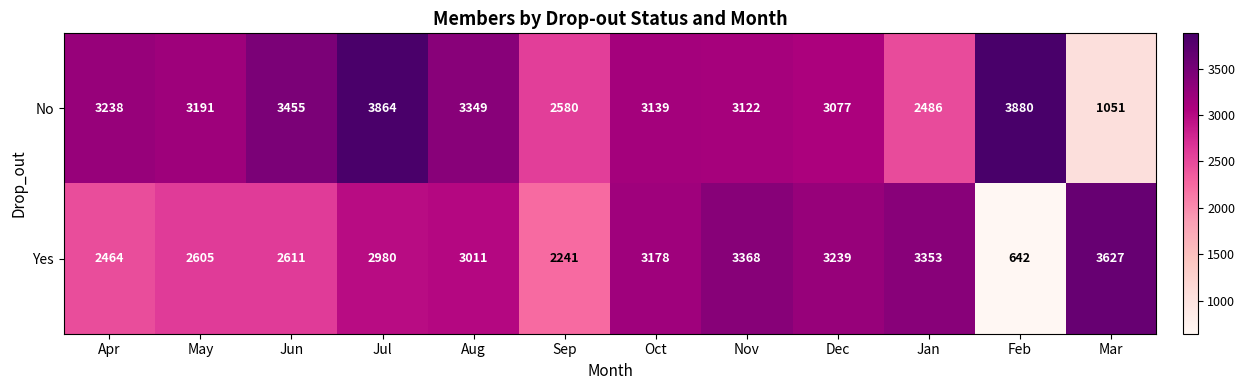

Reading left to right, what are all the values shown in this chart?

No: Apr=3238	May=3191	Jun=3455	Jul=3864	Aug=3349	Sep=2580	Oct=3139	Nov=3122	Dec=3077	Jan=2486	Feb=3880	Mar=1051
Yes: Apr=2464	May=2605	Jun=2611	Jul=2980	Aug=3011	Sep=2241	Oct=3178	Nov=3368	Dec=3239	Jan=3353	Feb=642	Mar=3627